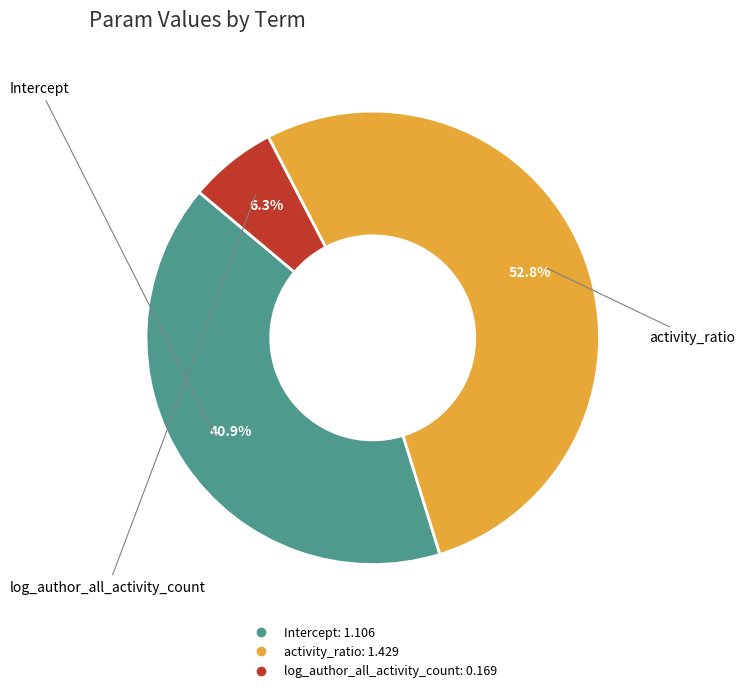

To the nearest percent, what is the combined percentage of activity_ratio and log_author_all_activity_count?

59%